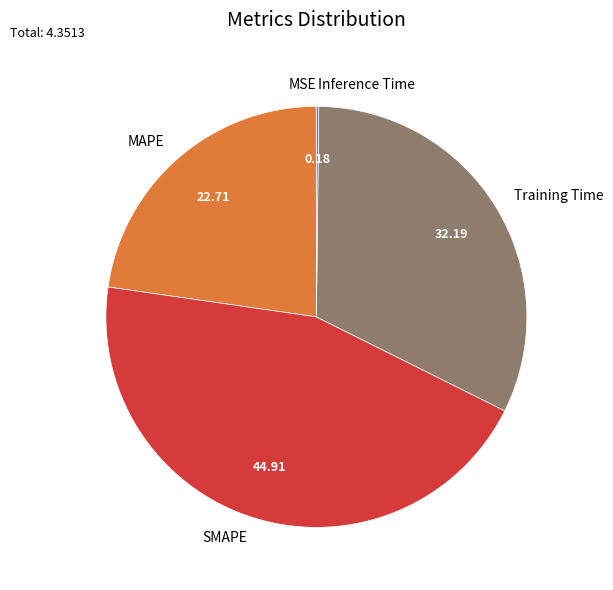

Does any single category account for the majority?

No